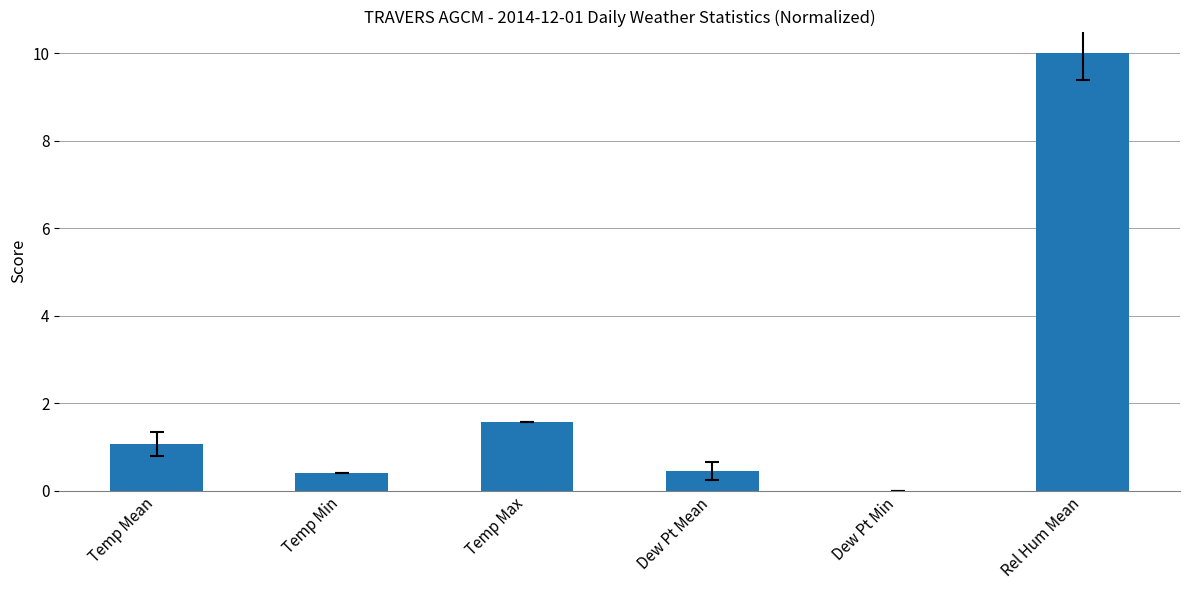

What is the greatest value displayed?

10.0